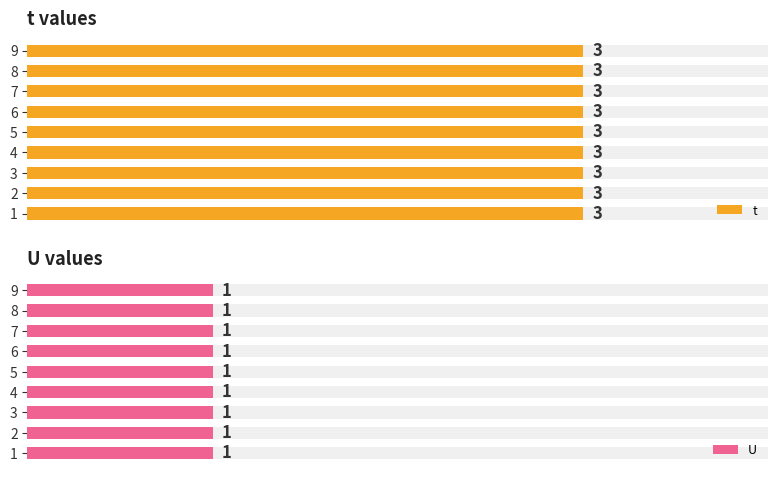

Which series has the largest range (max minus min)?

t